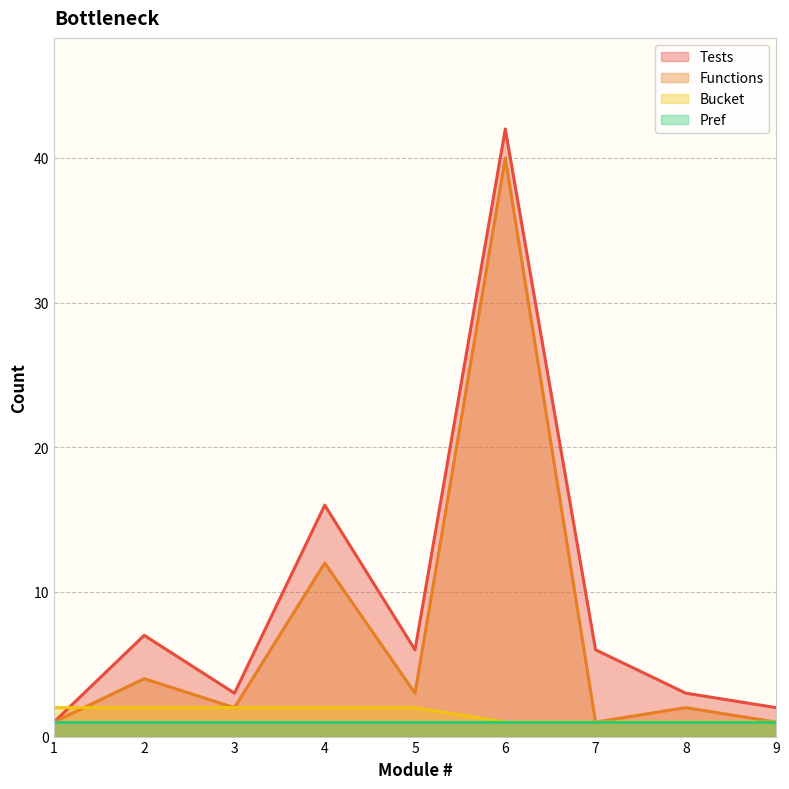

What is the value of the Tests point at the 1st from the left?

1